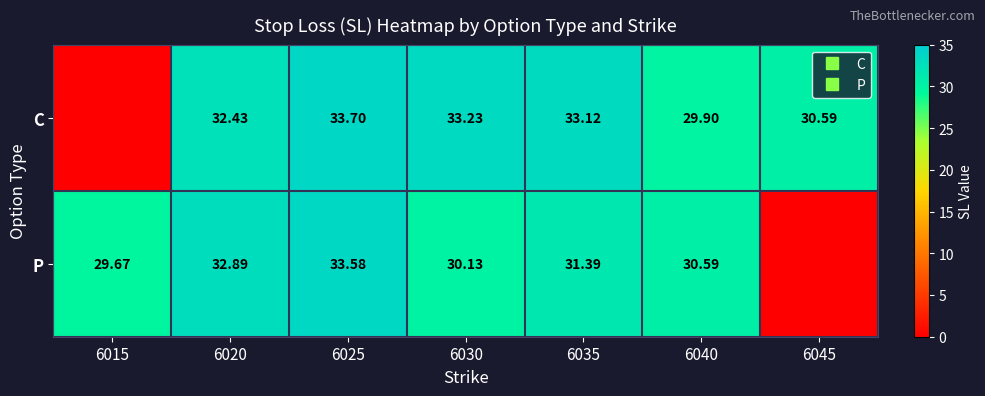

Where does the C series first go above 32?

6020